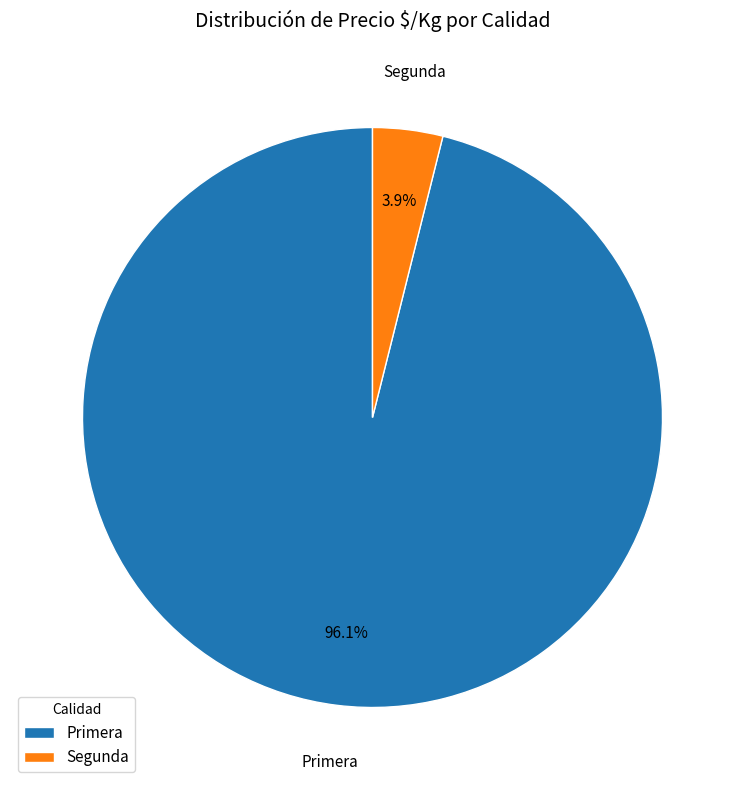

Does Segunda represent more than half of the total?

No